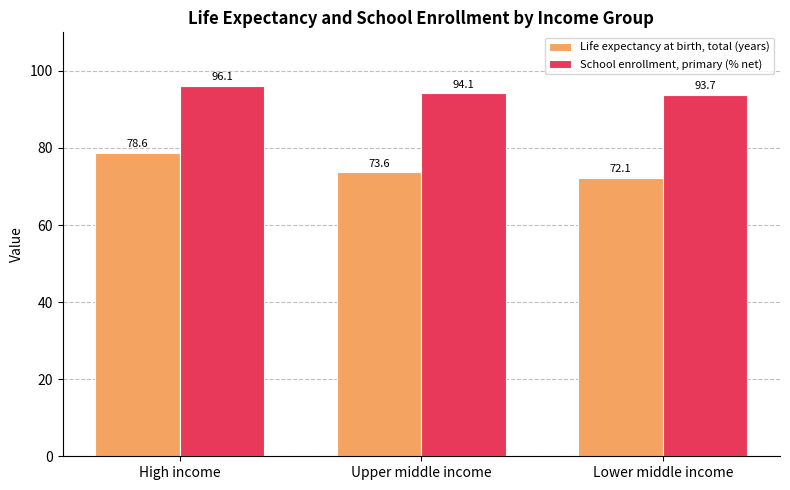

What position from the left is High income?

1